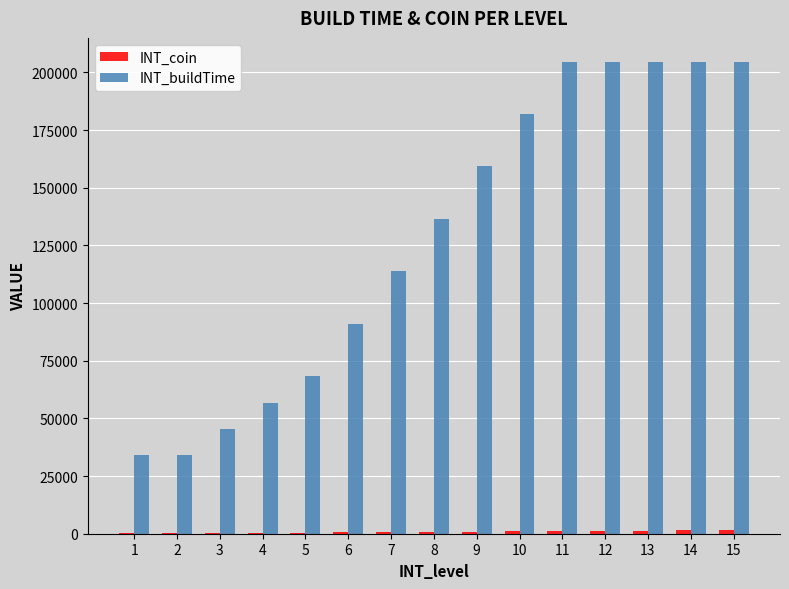

Which series has the largest total across all categories?

INT_buildTime